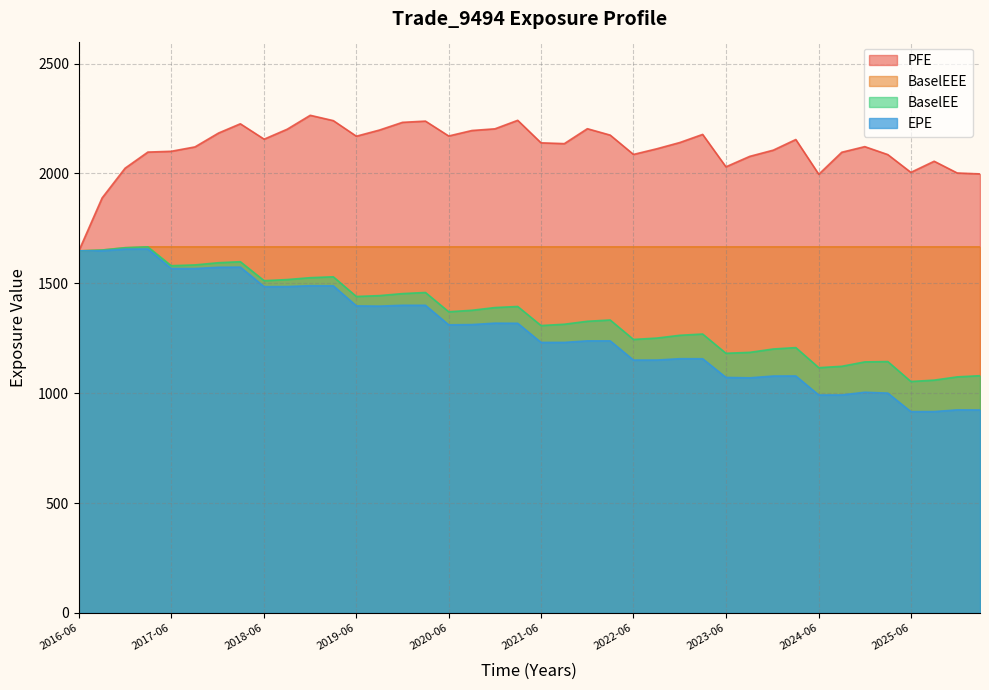

Which category has the highest value across all series?

2018-12-24